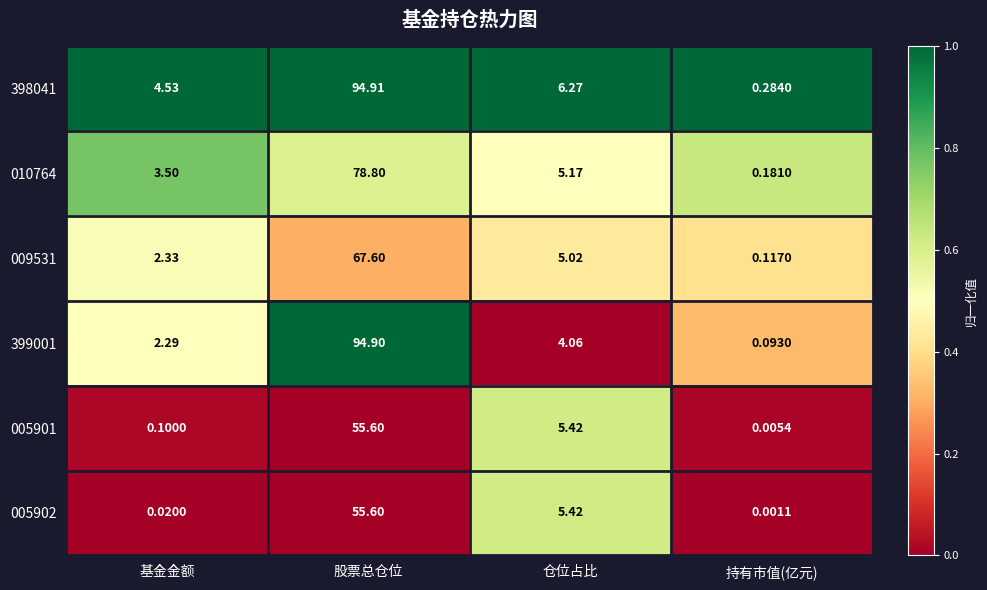

Where is 005902 nearest to the value 27?

仓位占比